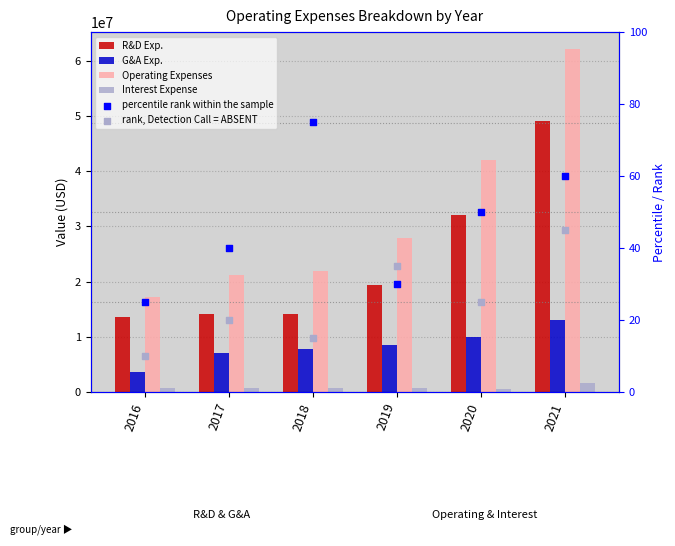

At how many categories does at least one series exceed 38312541?

2